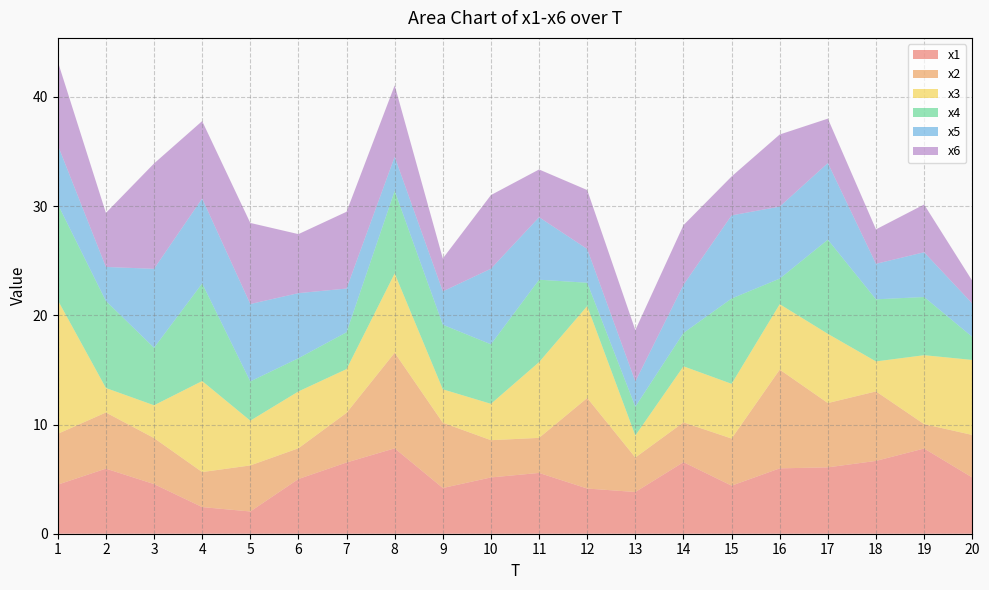

Reading left to right, what are all the values shown in this chart?

x1: 4.5	6.0	4.5	2.4	2.0	5.0	6.5	7.8	4.2	5.2	5.6	4.1	3.8	6.6	4.4	6.0	6.1	6.7	7.8	5.1
x2: 4.7	5.1	4.2	3.2	4.2	2.8	4.5	8.8	6.0	3.4	3.2	8.3	3.2	3.6	4.3	9.0	5.9	6.4	2.2	3.9
x3: 12.2	2.2	3.0	8.3	4.1	5.2	4.0	7.3	3.1	3.3	6.9	8.4	2.0	5.1	5.0	6.0	6.3	2.7	6.3	6.9
x4: 8.8	8.0	5.3	8.9	3.6	3.0	3.4	7.6	5.9	5.5	7.5	2.1	2.6	3.1	7.8	2.3	8.6	5.7	5.3	2.1
x5: 5.4	3.1	7.2	7.8	7.1	6.0	4.0	3.1	3.1	6.9	5.7	3.1	2.3	4.4	7.6	6.6	7.0	3.3	4.1	3.1
x6: 7.7	4.9	9.6	7.1	7.4	5.4	7.0	6.5	3.0	6.7	4.4	5.4	4.7	5.5	3.6	6.6	4.1	3.2	4.4	2.1